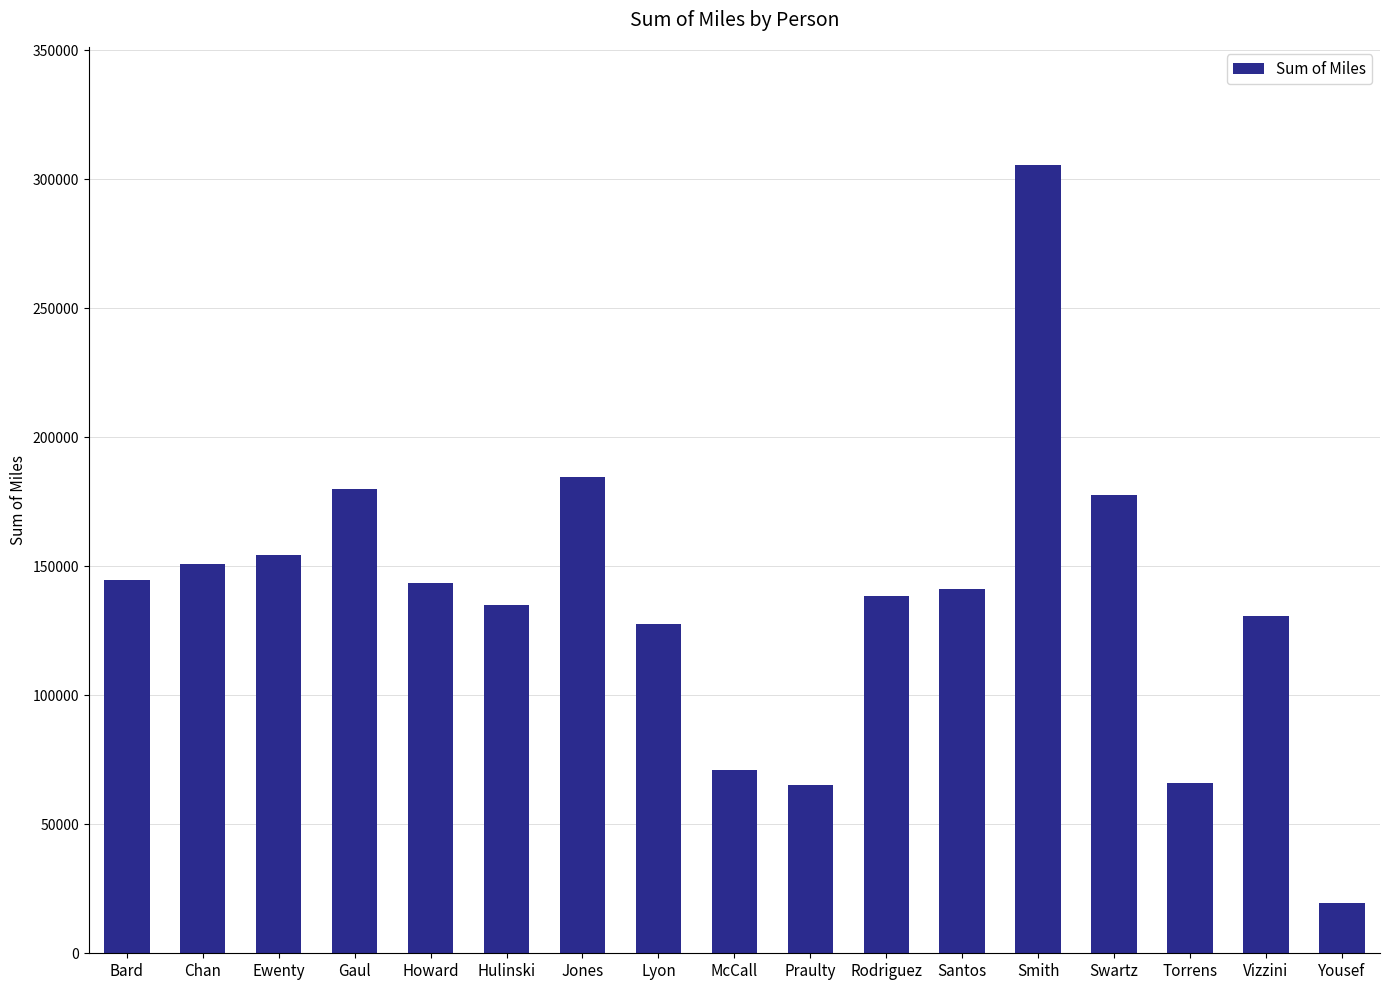

At which label does the data first exceed 141229?

Bard